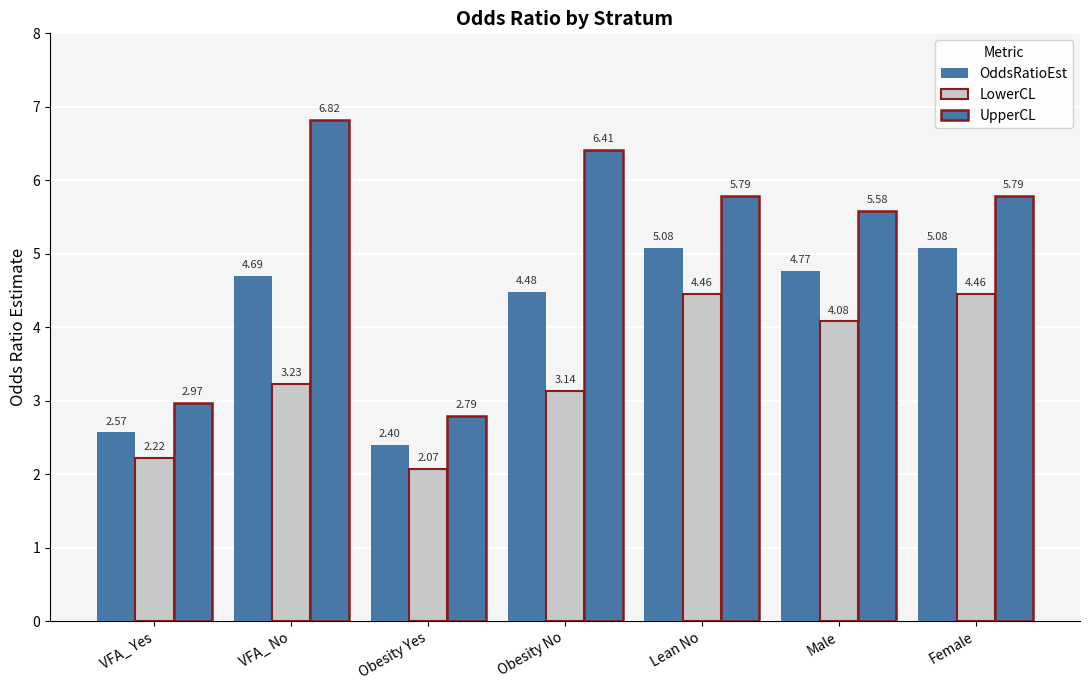

What is the difference between the highest and lowest values at VFA_ Yes?

0.8